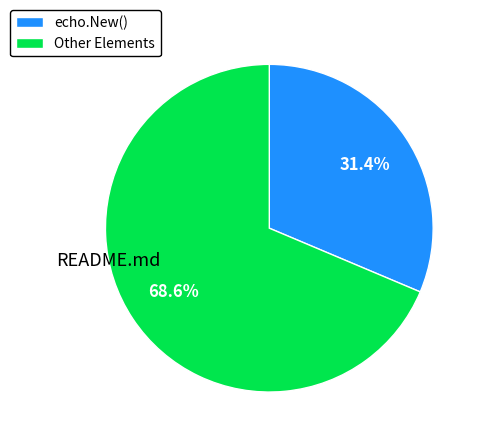

Rank the categories by value from highest to lowest.

Other Elements, echo.New()